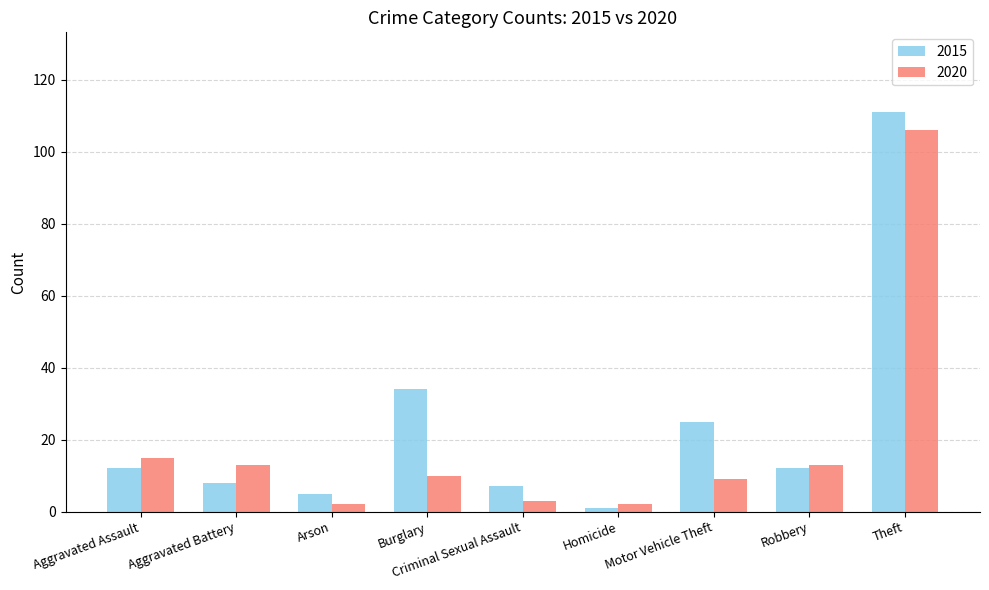

The 2015 series shows 20 at Aggravated Assault. True or false?

False